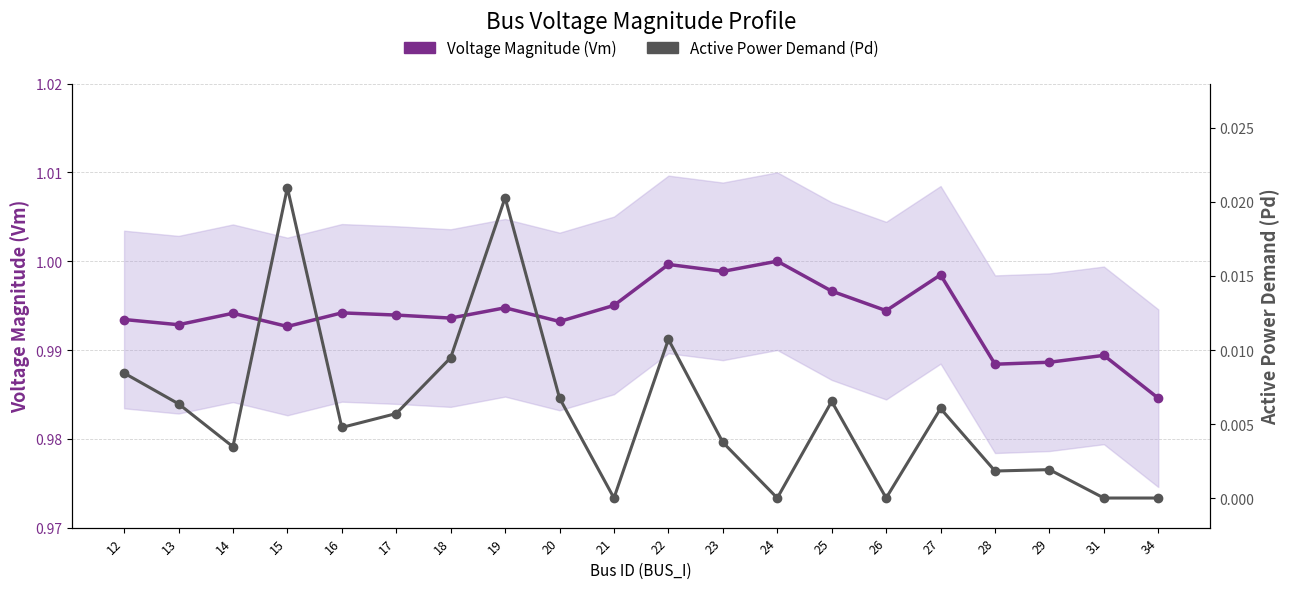

Rank the series by their average value, from highest to lowest.

Voltage Magnitude (Vm), Active Power Demand (Pd)